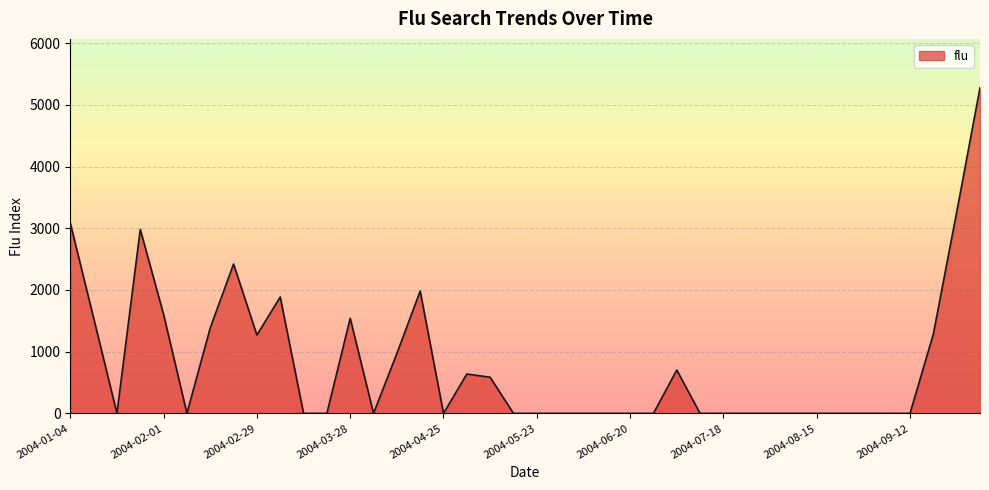

What is the maximum value shown in the chart?

5276.7